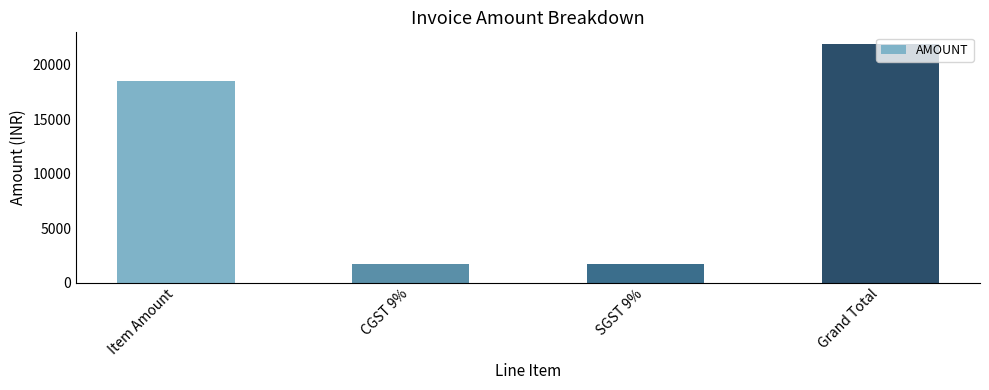

What is the difference between the maximum and minimum values?

20230.4